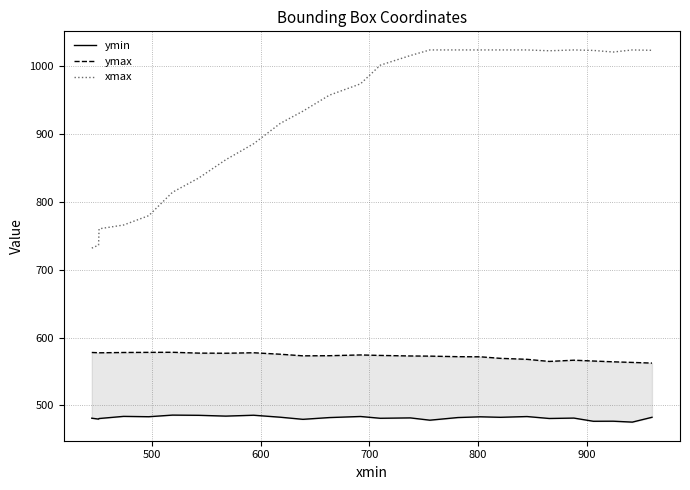

What is the difference between the second highest and minimum values in the xmax series?

292.1